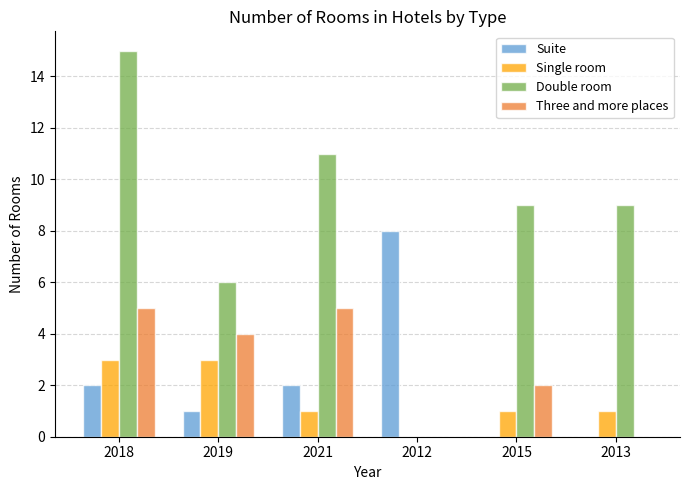

What is the maximum value for Three and more places?

5